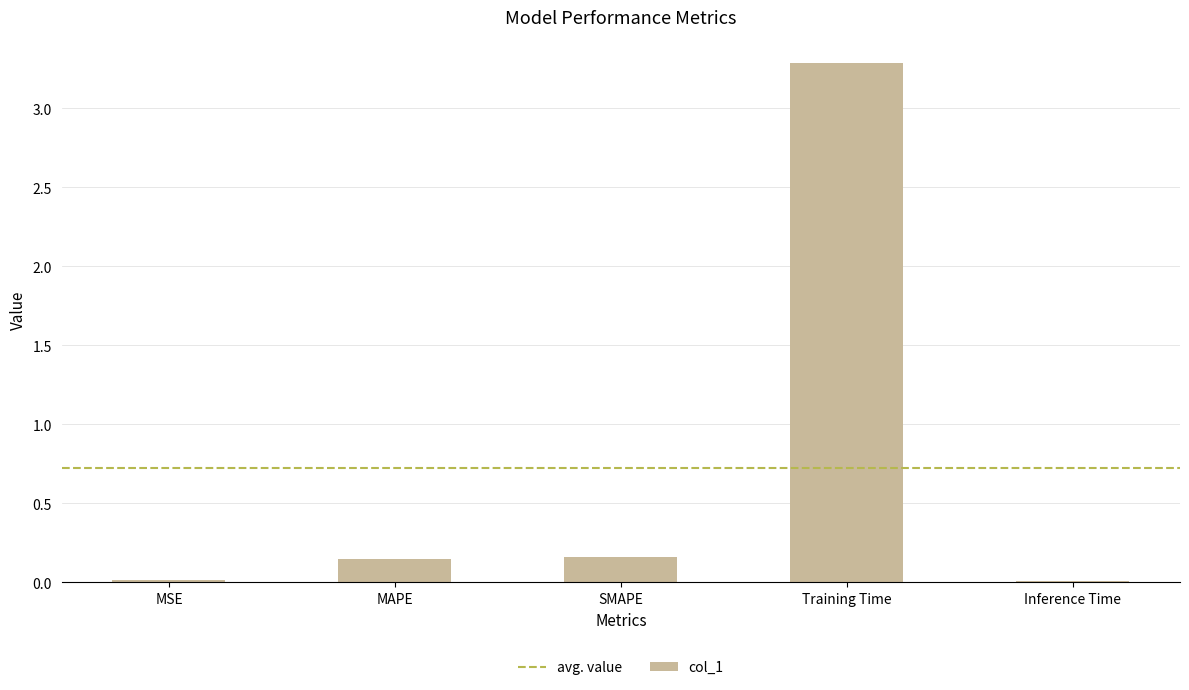

Are the bars grouped side by side (vs. stacked)?

No